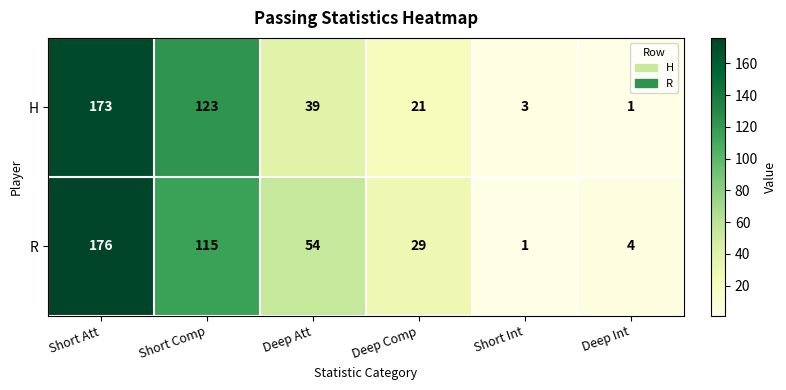

What is the sum of all R values?

379